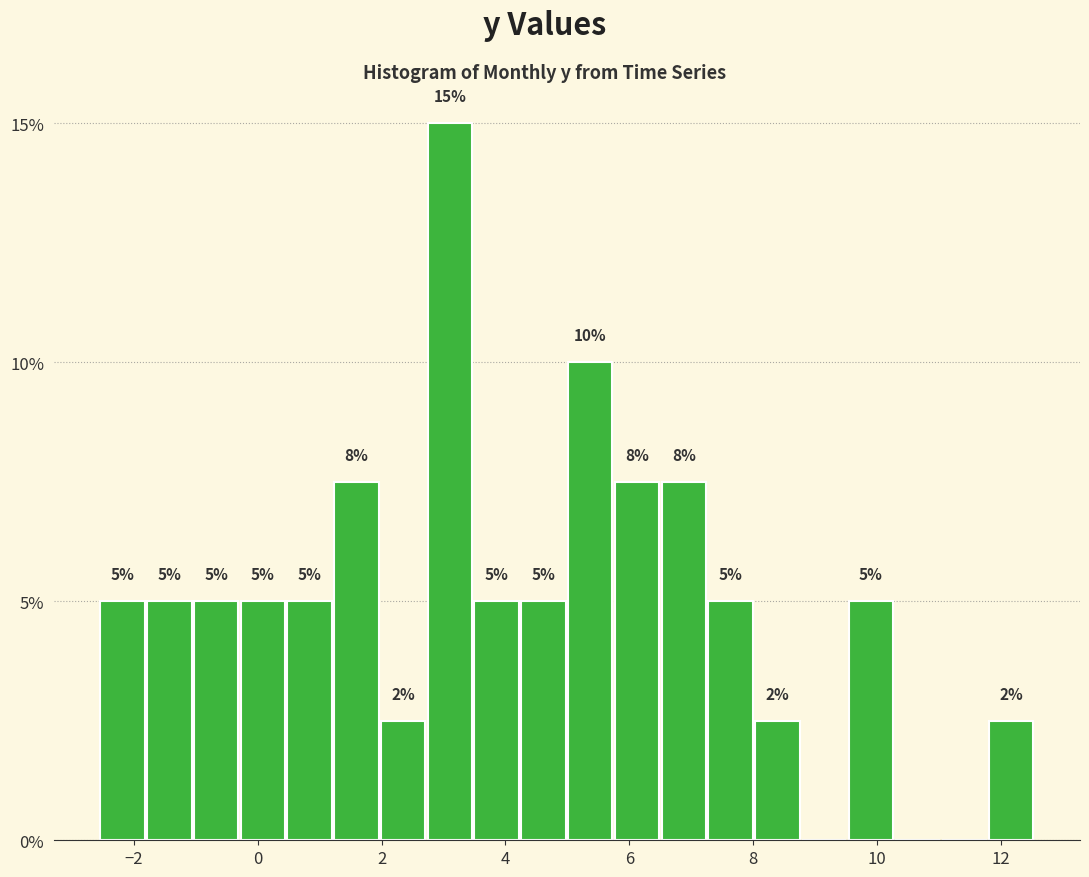

Read against the x-axis, roughly where is the centre of the tallest bar?

3.2